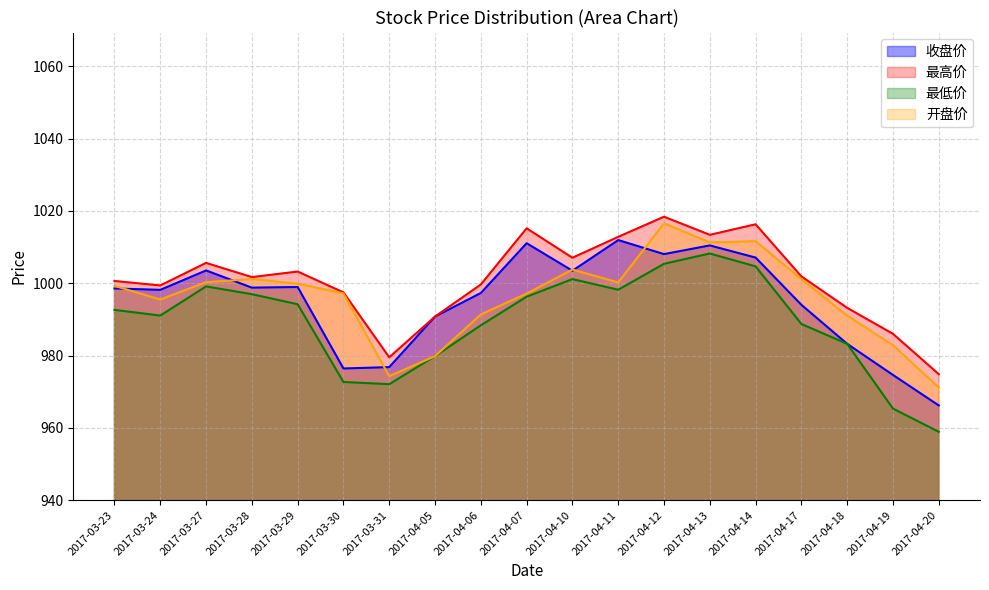

What is the difference between the second highest and minimum values in the 最高价 series?

41.4